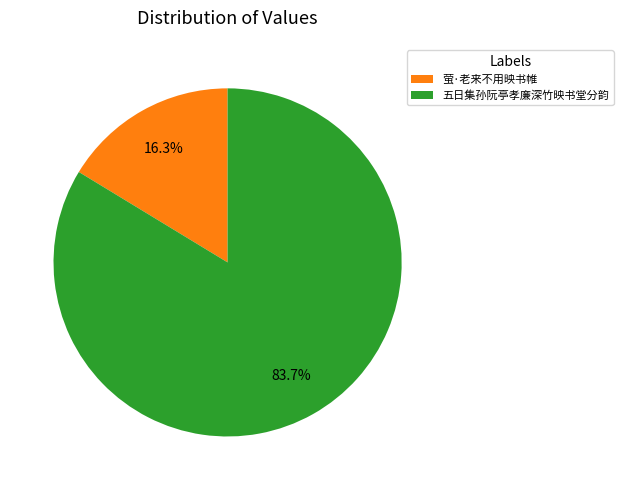

What percentage do 萤·老来不用映书帷 and 五日集孙阮亭孝廉深竹映书堂分韵 together represent?

100.0%